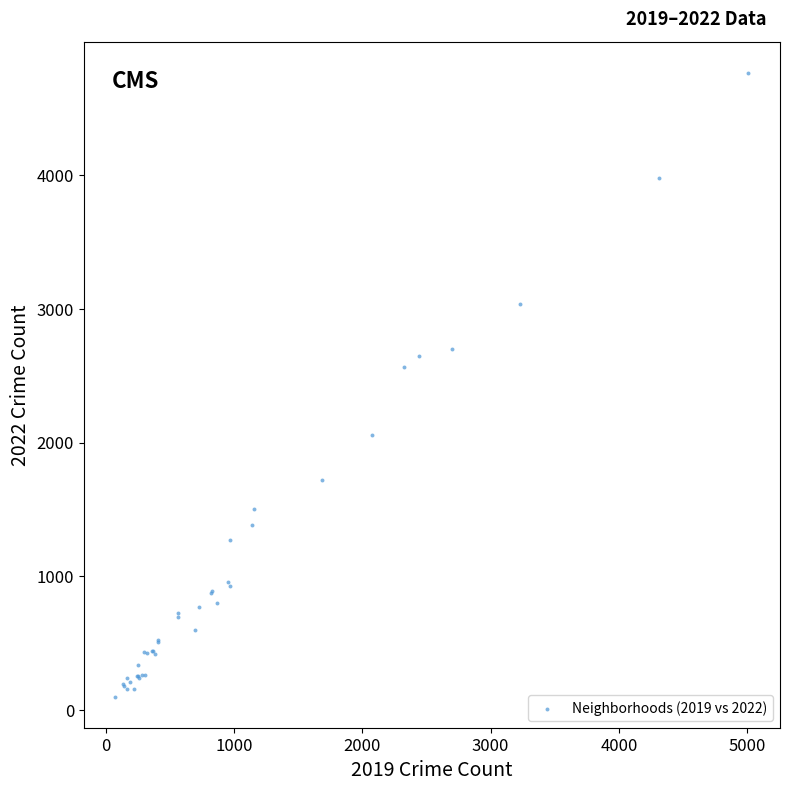

What Y value in the scatter plot is closest to 2430?

2566